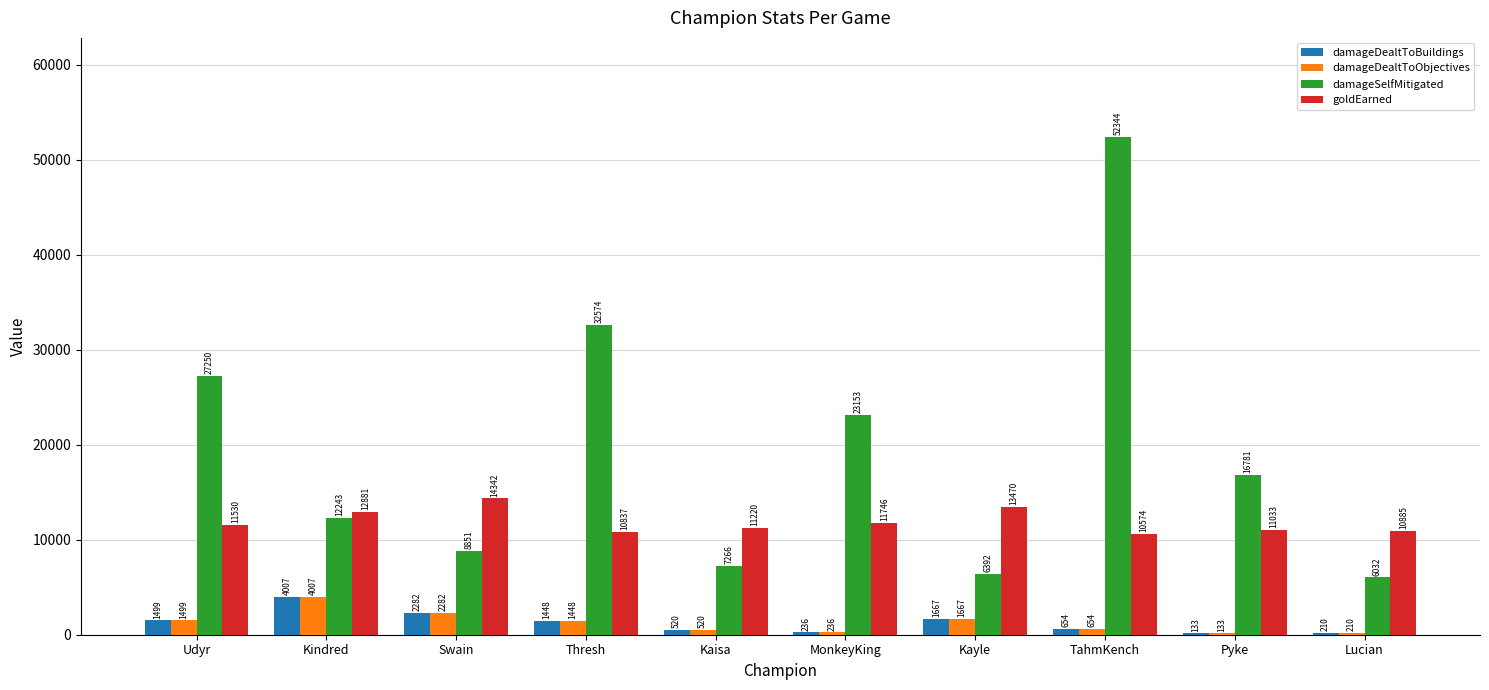

What is the sum of all damageDealtToBuildings values?

12656